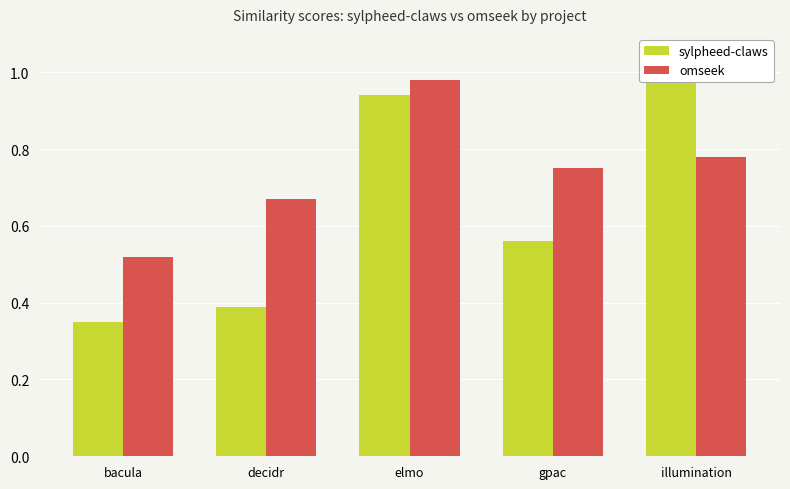

What is the average value of the sylpheed-claws series?

0.6